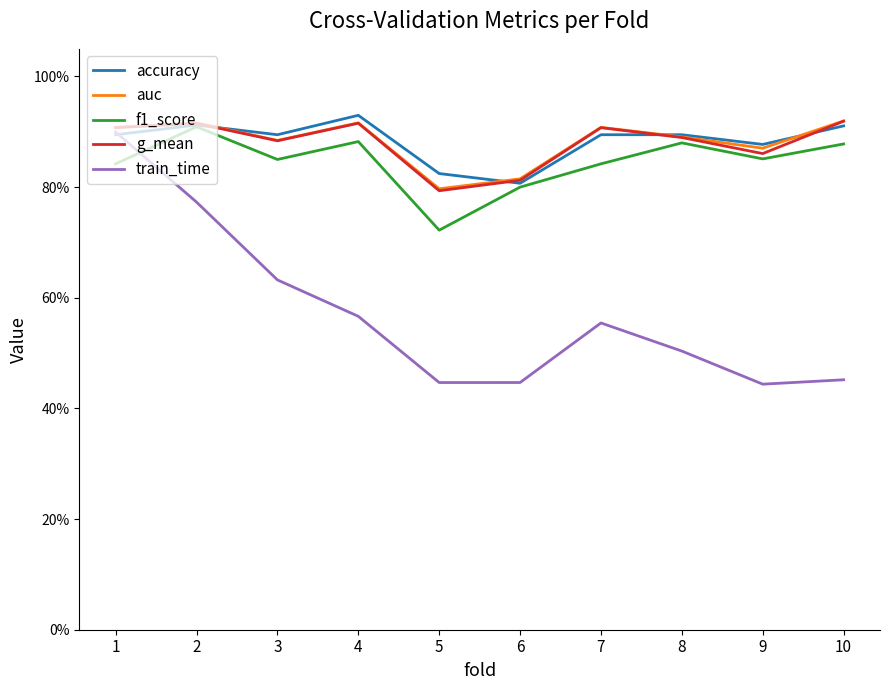

What is the value of the accuracy point at the 7th from the left?

0.9